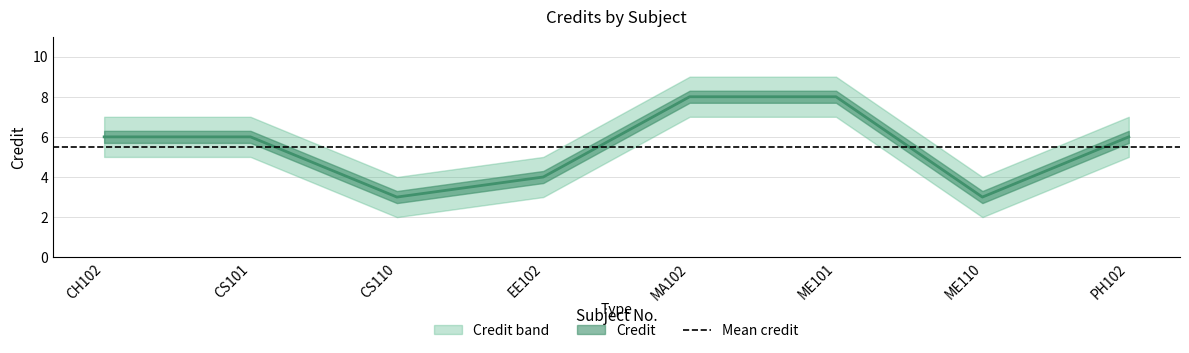

Rank the categories by value from highest to lowest.

MA102, ME101, CH102, CS101, PH102, EE102, CS110, ME110